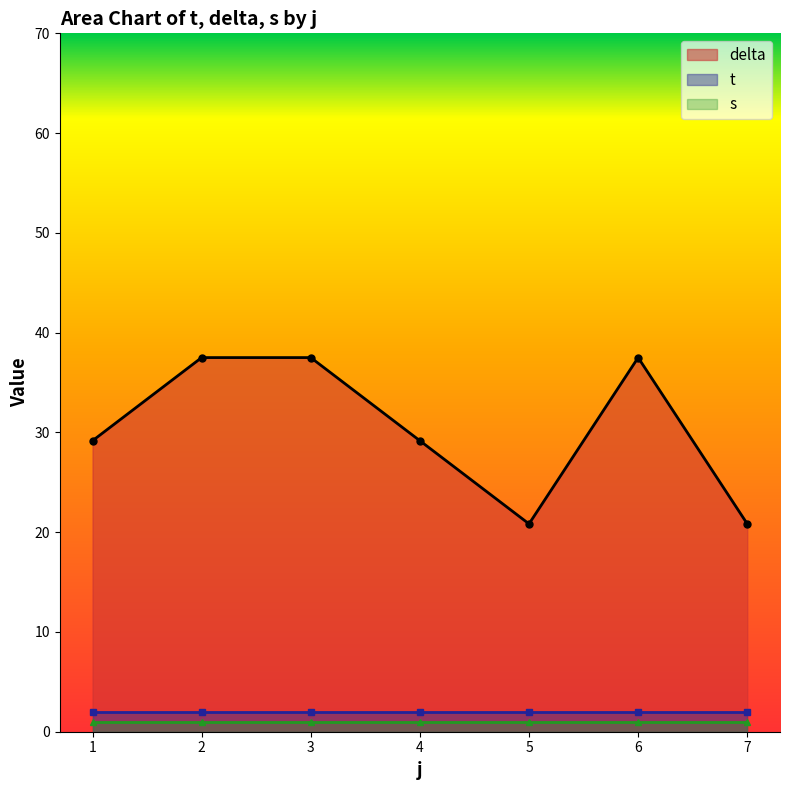

True or false: s and t intersect in this chart.

False